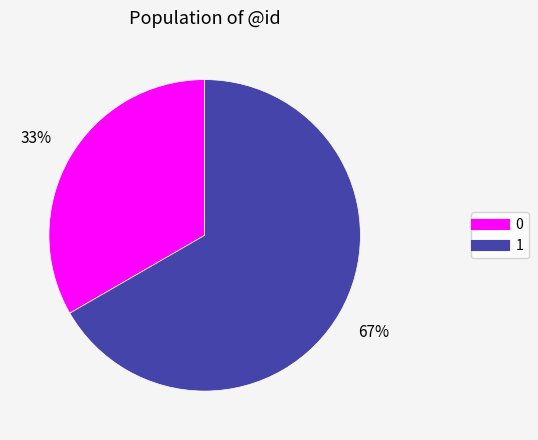

Approximately how many times larger is the value at 0 compared to 1?

0.5